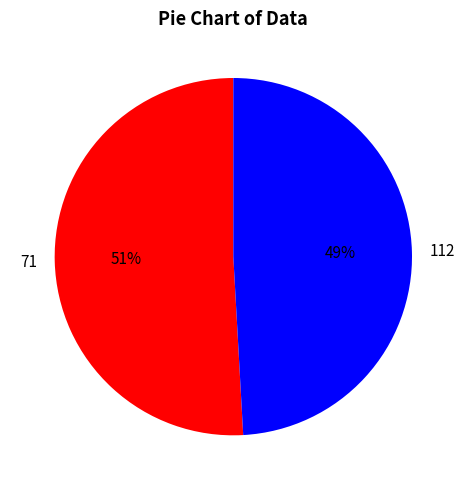

Does 71 represent more than half of the total?

Yes